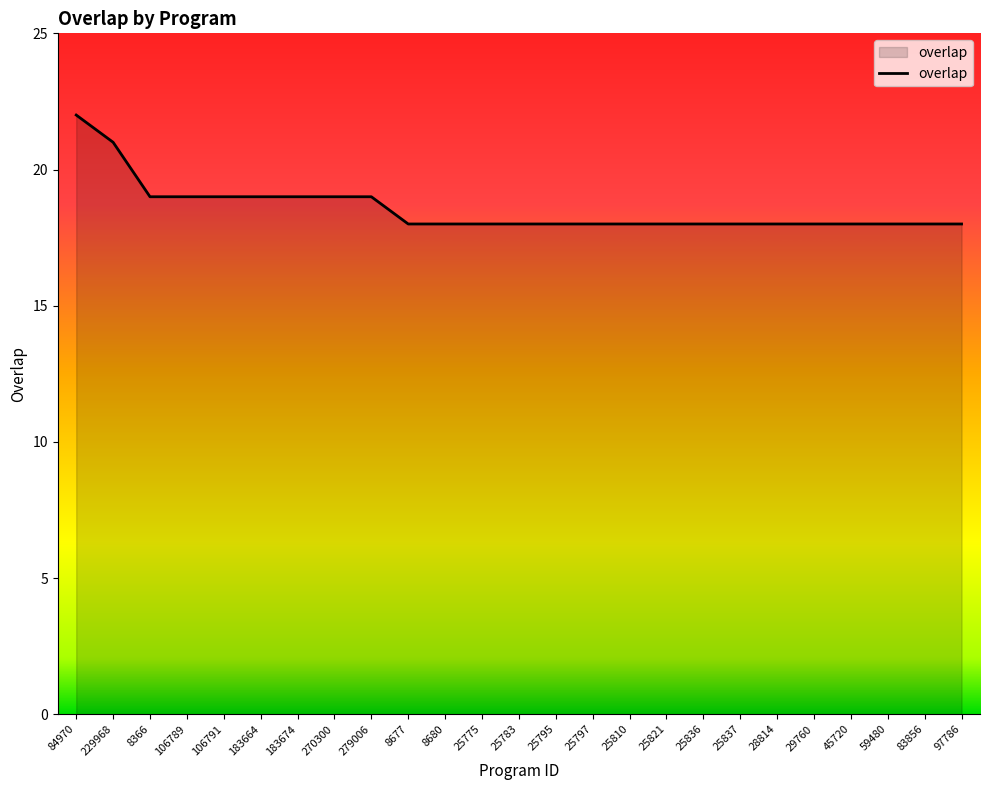

Does the chart display data point markers on the line(s)?

No